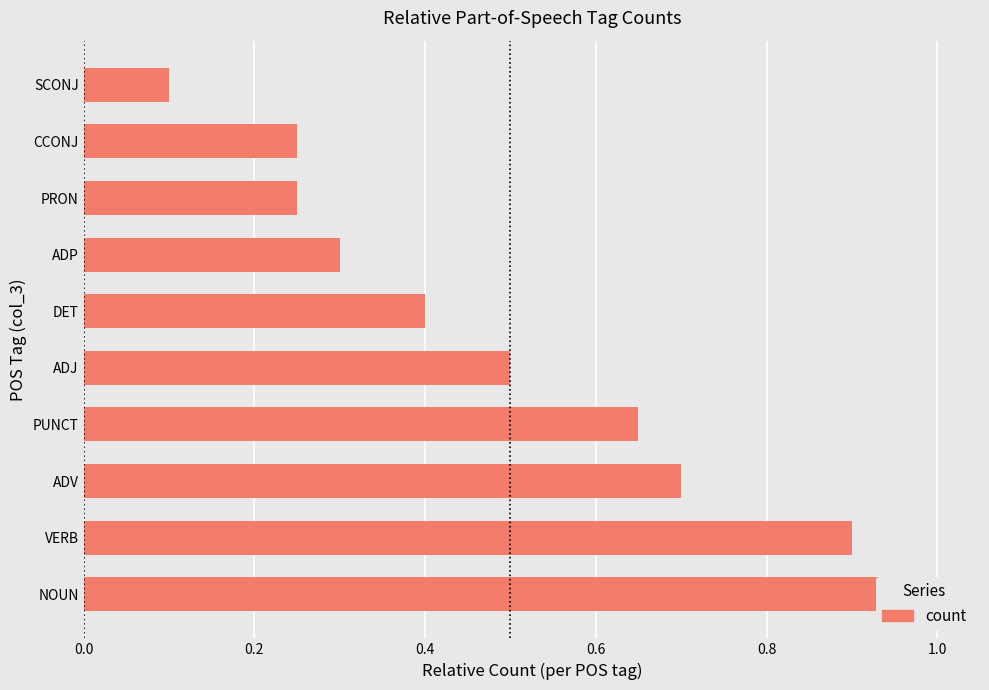

Is it true that the value at PRON is 0.2?

True